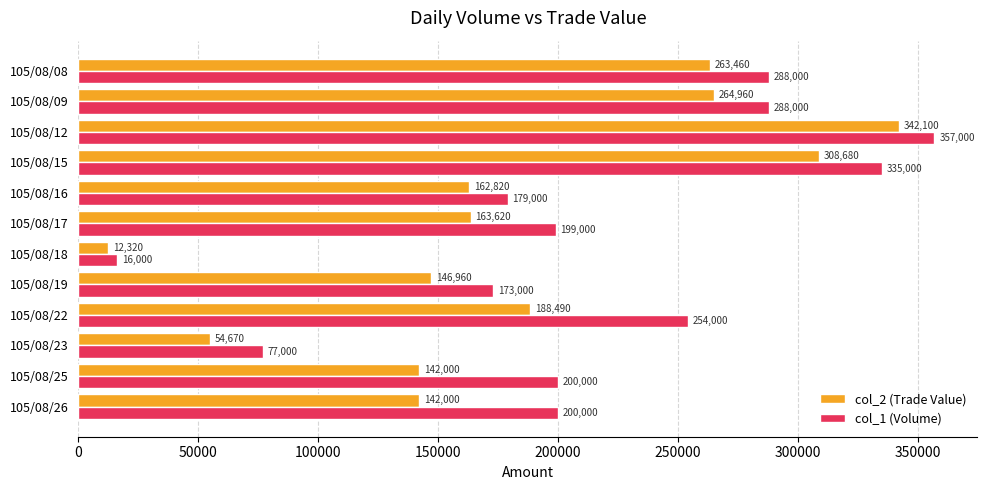

What is the spread (max minus min) of values at 105/08/09?

23040